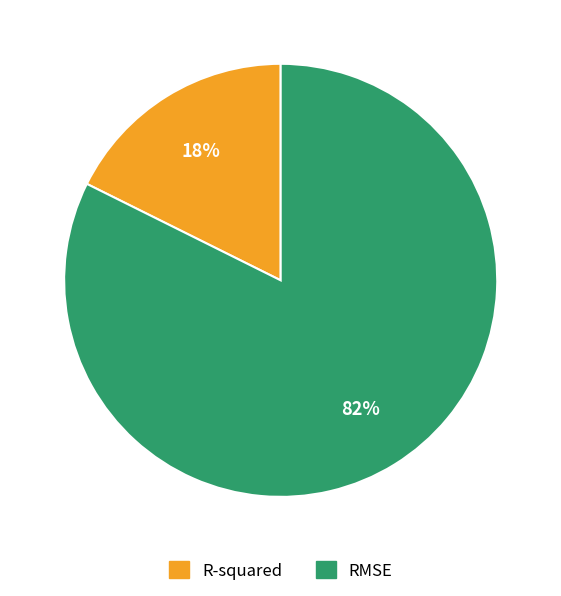

The R-squared slice represents 18% of the pie. True or false?

True